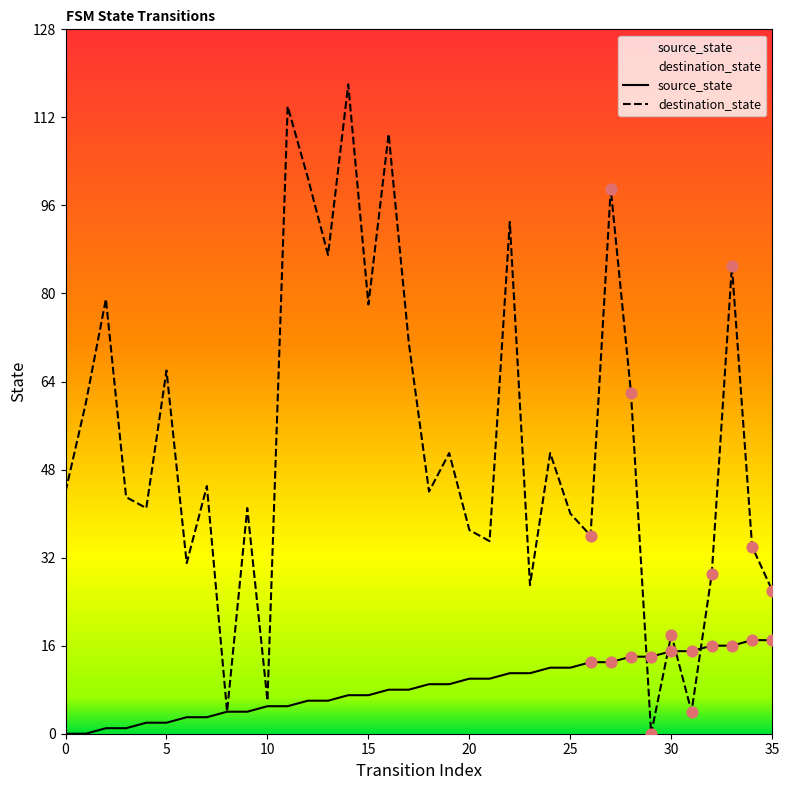

Which series has the largest total across all categories?

destination_state